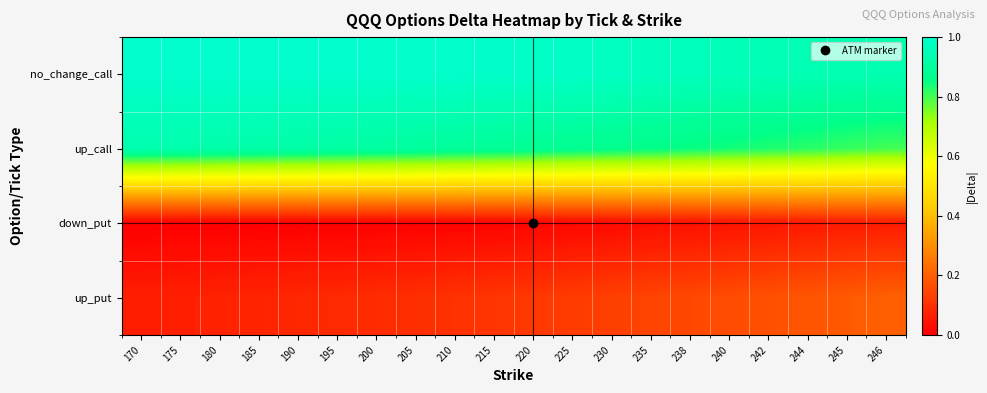

Reading right to left, what are all the values shown in this chart?

no_change_call: 246=0.9	245=0.9	244=0.9	242=1.0	240=1.0	238=1.0	235=1.0	230=1.0	225=1.0	220=1.0	215=1.0	210=1.0	205=1.0	200=1.0	195=1.0	190=1.0	185=1.0	180=1.0	175=1.0	170=1.0
up_call: 246=0.8	245=0.8	244=0.8	242=0.8	240=0.8	238=0.8	235=0.9	230=0.9	225=0.9	220=0.9	215=0.9	210=0.9	205=0.9	200=0.9	195=0.9	190=0.9	185=0.9	180=0.9	175=0.9	170=0.9
down_put: 246=0.1	245=0.1	244=0.1	242=0.0	240=0.0	238=0.0	235=0.0	230=0.0	225=0.0	220=0.0	215=0.0	210=0.0	205=0.0	200=0.0	195=0.0	190=0.0	185=0.0	180=0.0	175=0.0	170=0.0
up_put: 246=0.2	245=0.2	244=0.2	242=0.2	240=0.2	238=0.2	235=0.1	230=0.1	225=0.1	220=0.1	215=0.1	210=0.1	205=0.1	200=0.1	195=0.1	190=0.1	185=0.1	180=0.1	175=0.1	170=0.1